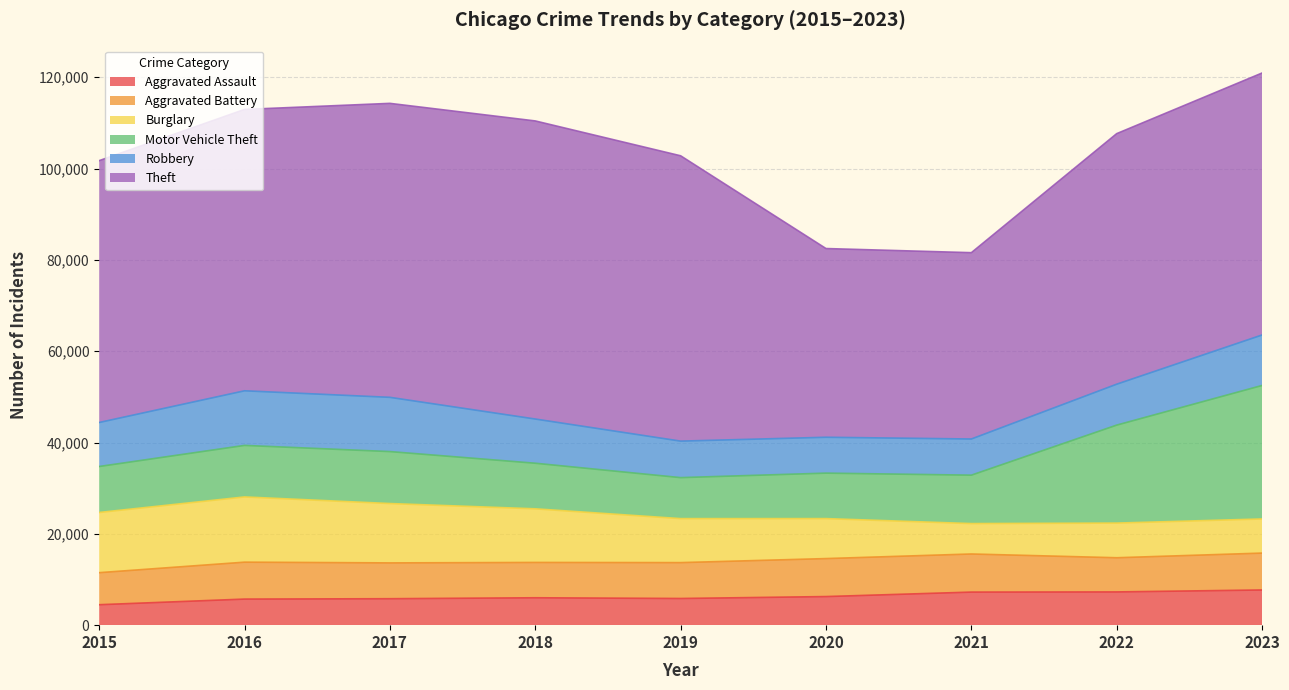

At which category does the chart reach its minimum across all series?

2015